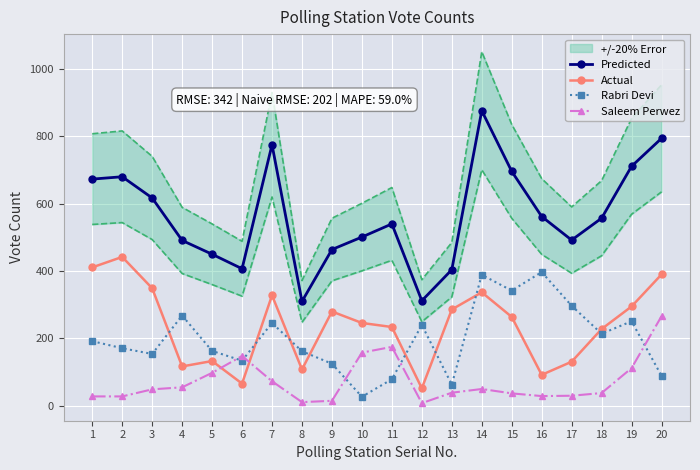

Where is the first local maximum for Saleem Perwez?

6